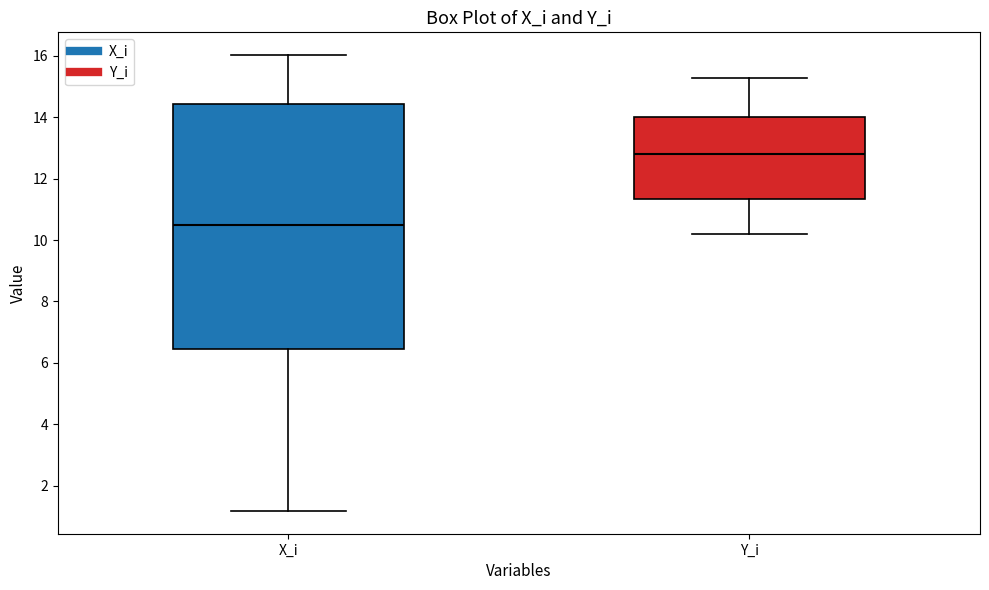

Where is the lower edge of the box for X_i on the y-axis? The values are not printed on the chart, so give them approximately, as read against the axis.

6.4